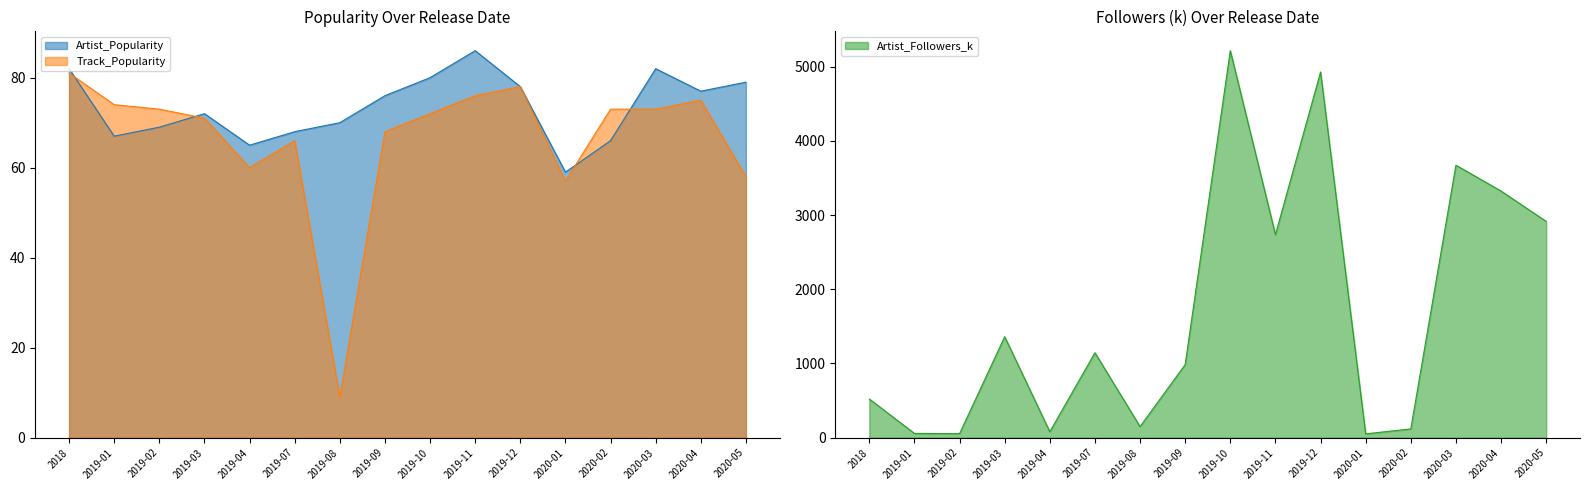

Does the chart have visible grid lines?

No